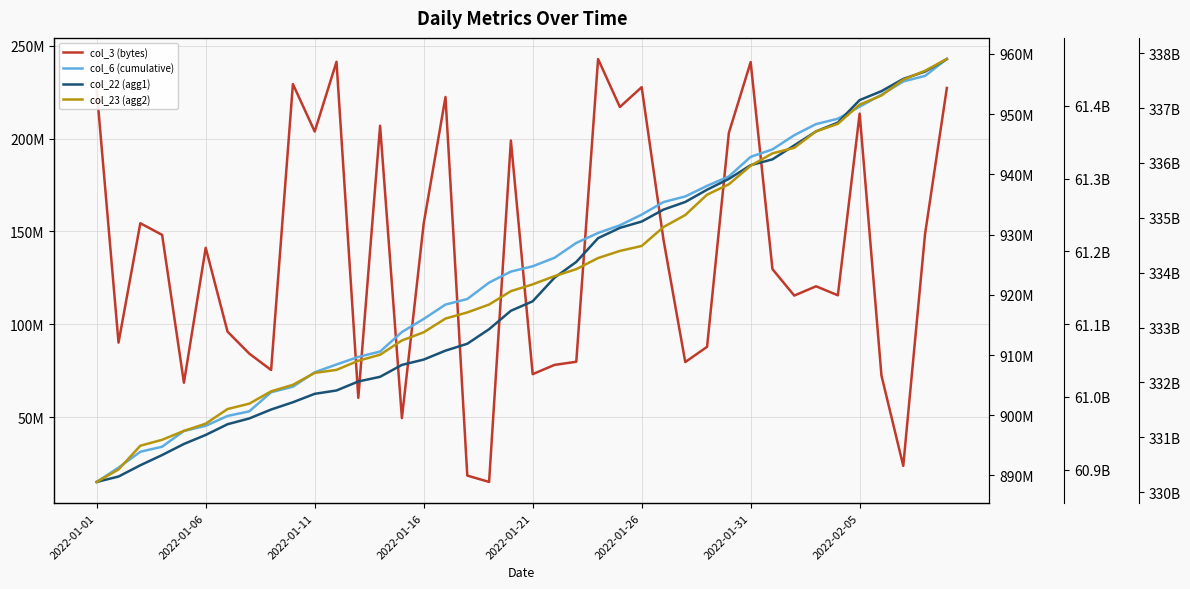

True or false: col_23 (agg2) has a value of 595871142733 at 2022-01-31.

False